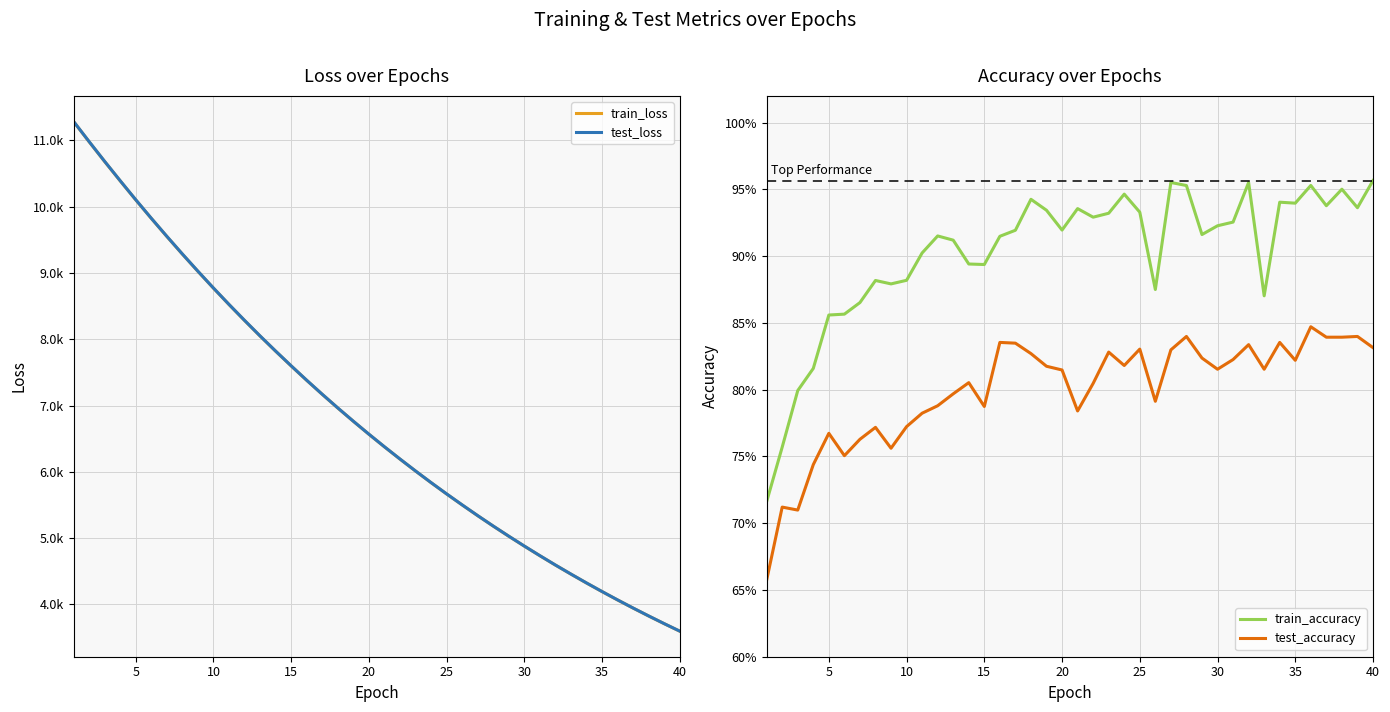

What is the minimum value shown in the chart?

0.7